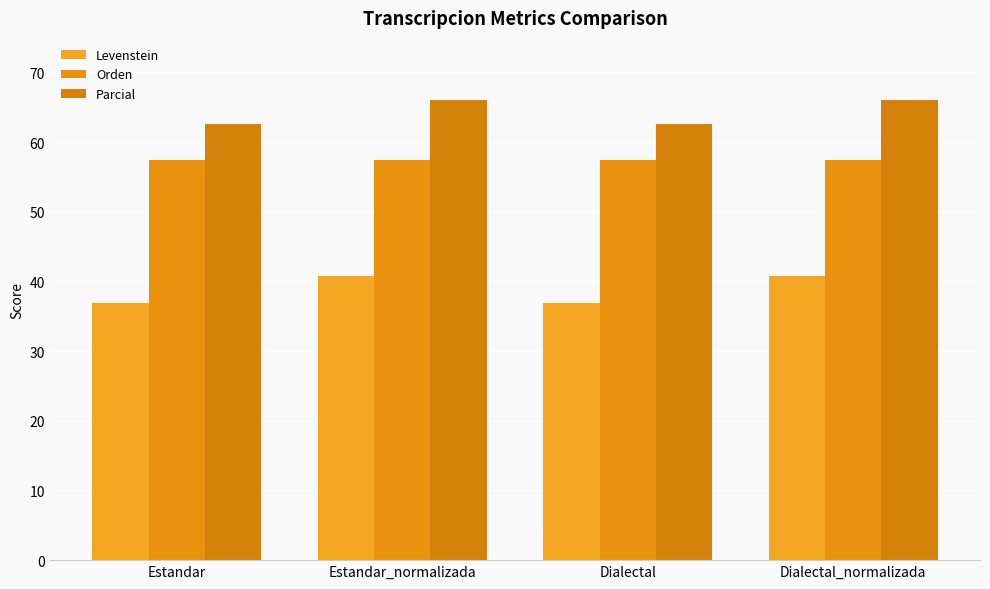

What is the difference between the second highest and second lowest values in the Levenstein series?

3.9